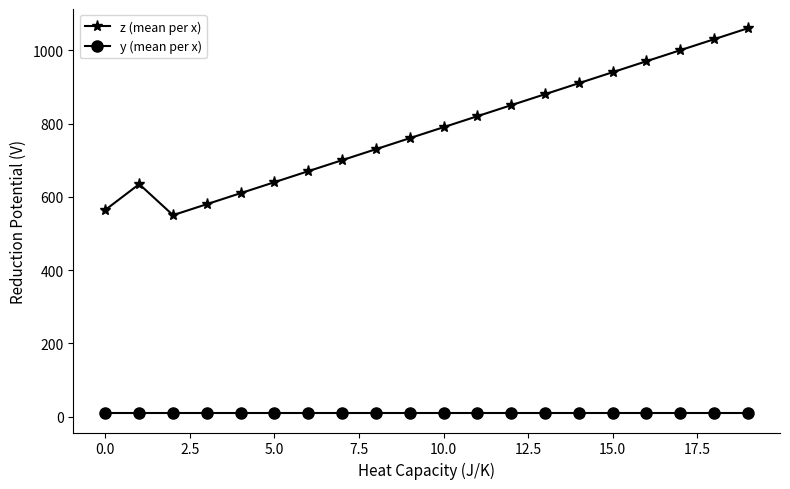

What is the difference between the maximum and minimum values in the z (mean per x) series?

510.0